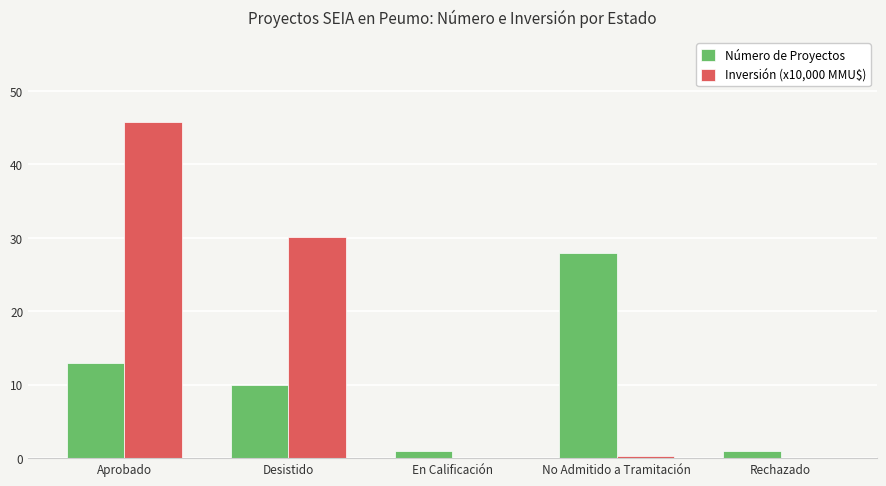

The value of Inversión (x10,000 MMU$) at Aprobado is 45.8. True or false?

True